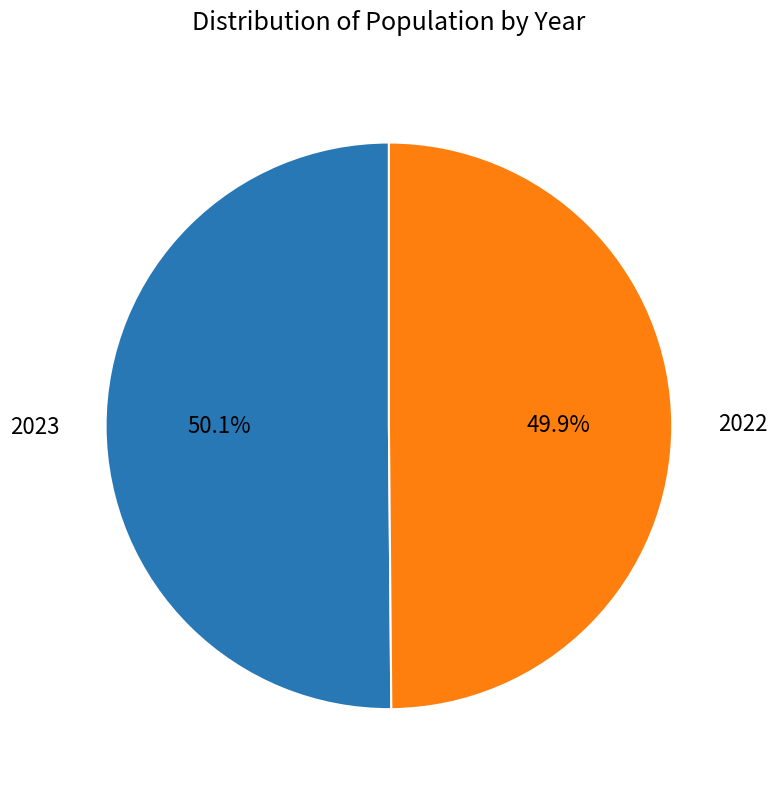

To the nearest percent, what is the combined percentage of 2022 and 2023?

100%